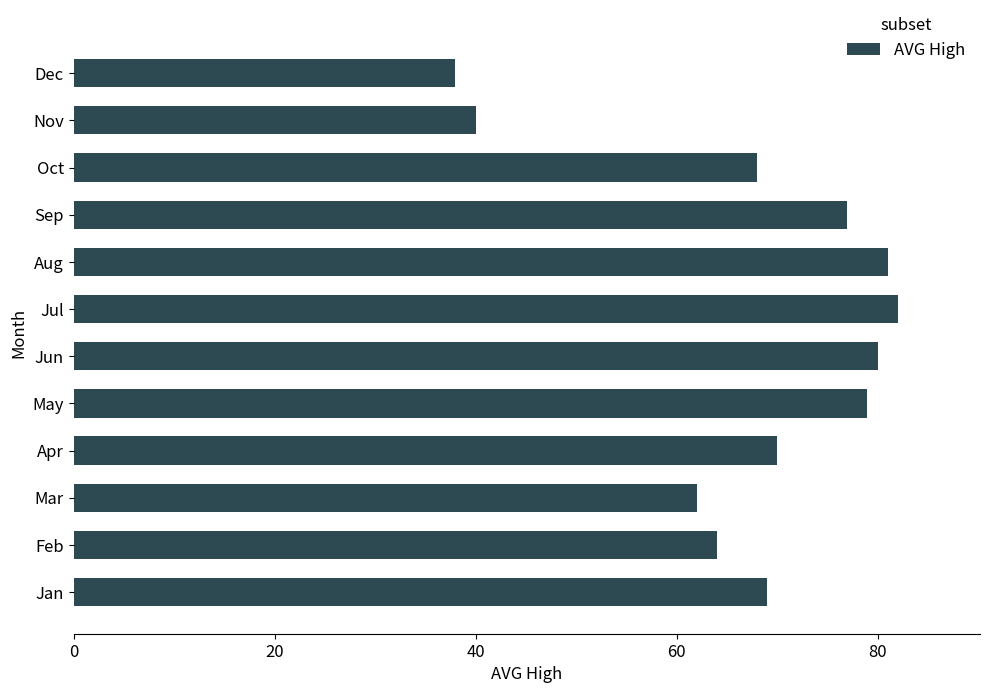

Reading top to bottom, what are all the values shown in this chart?

Dec=38	Nov=40	Oct=68	Sep=77	Aug=81	Jul=82	Jun=80	May=79	Apr=70	Mar=62	Feb=64	Jan=69